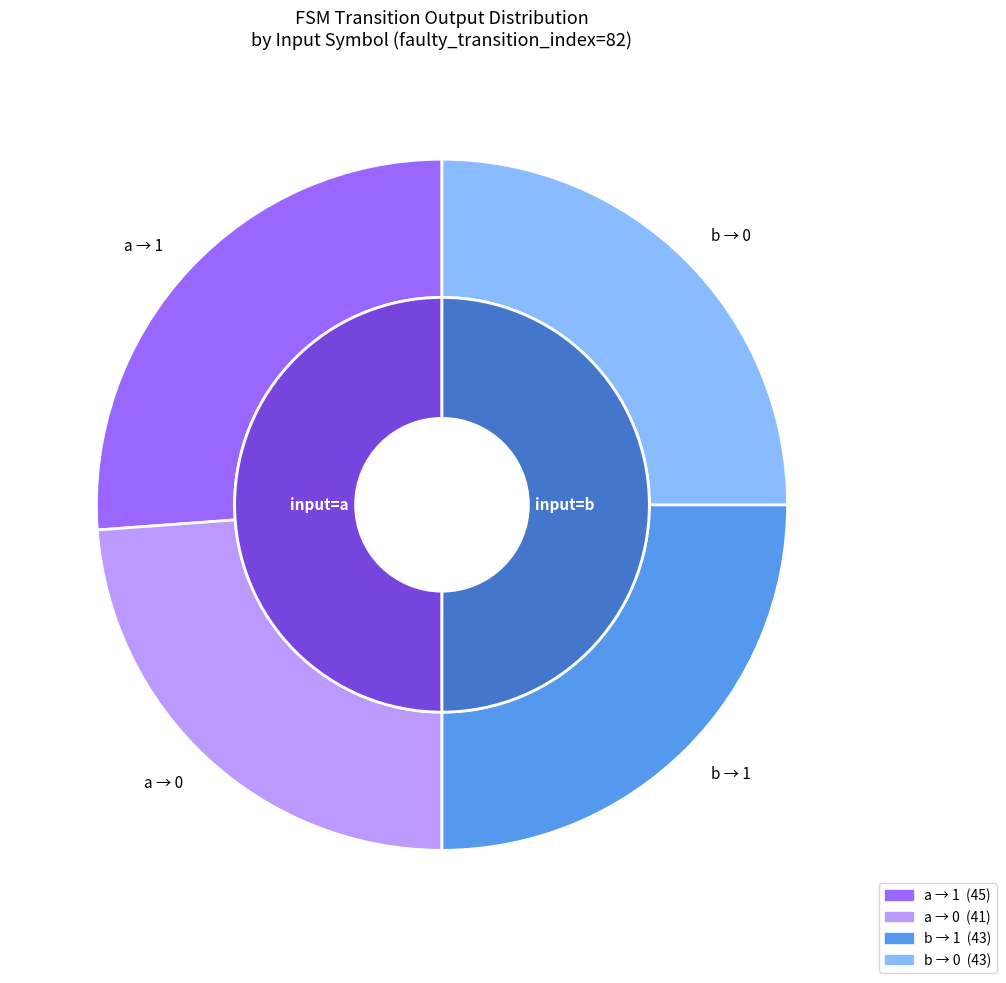

Between output=0/input=a and output=1/input=b, which is larger?

output=1/input=b